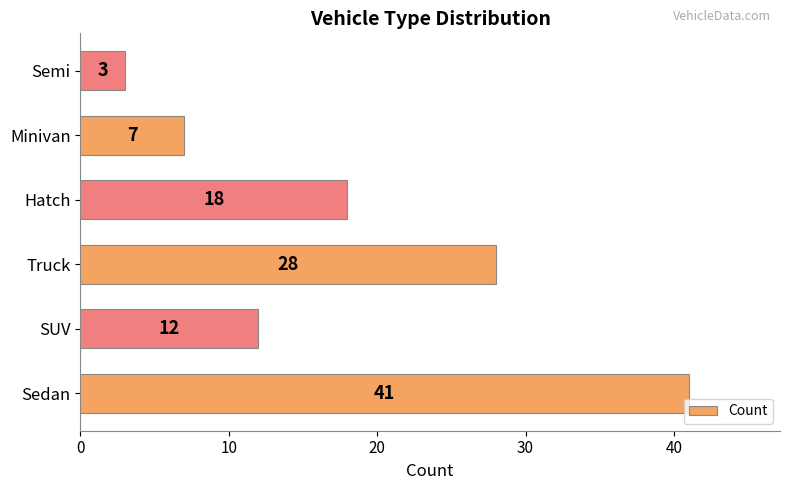

What is the approximate value at Minivan, to the nearest 10?

10